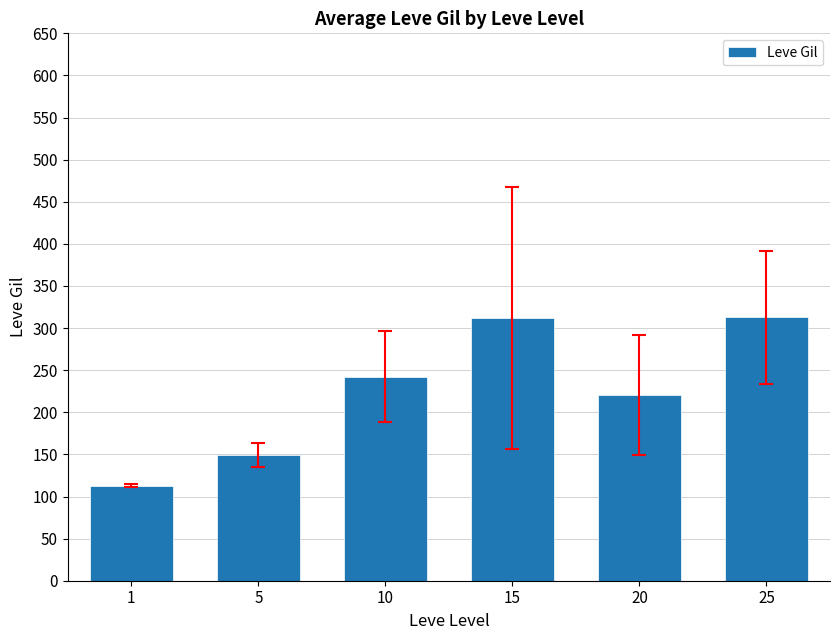

What is the difference between the values at 5 and 10?

93.2